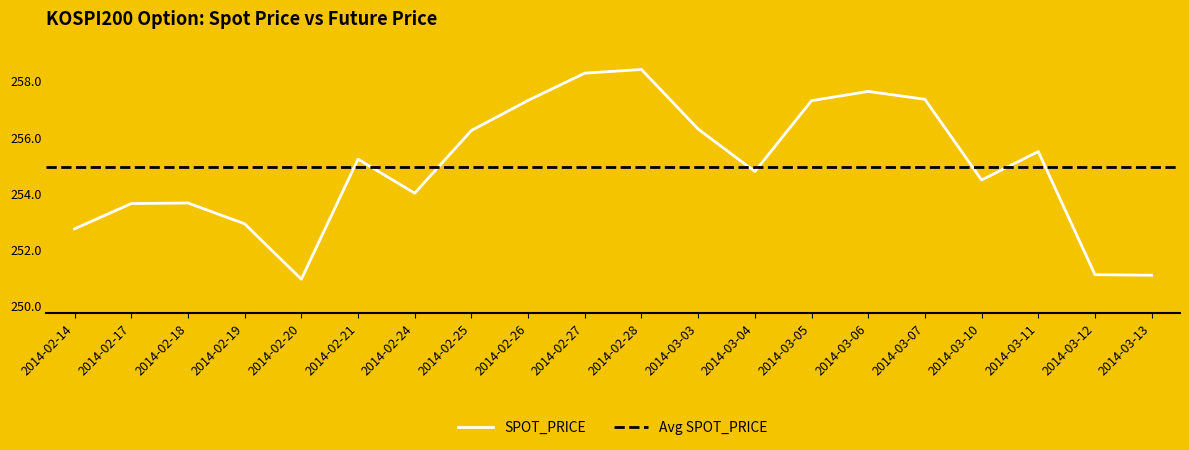

How many interior local valleys (lower than both neighbors) does the data have?

4